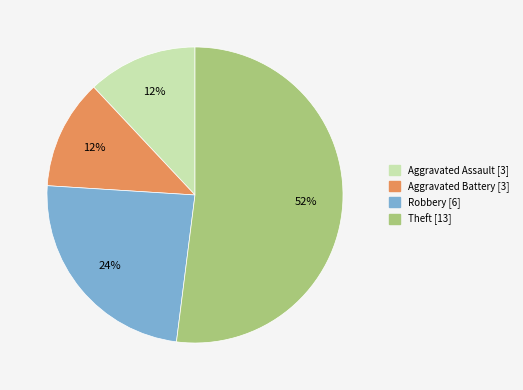

Approximately how many times larger is the value at Robbery compared to Aggravated Assault?

2.0